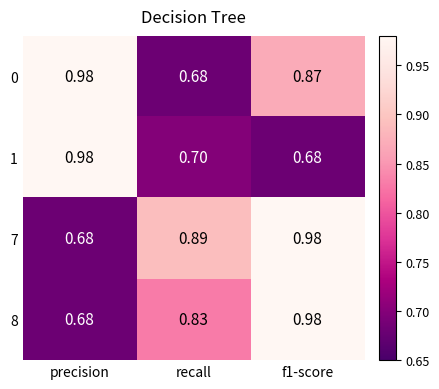

Which category has the lowest value in the 7 series?

precision